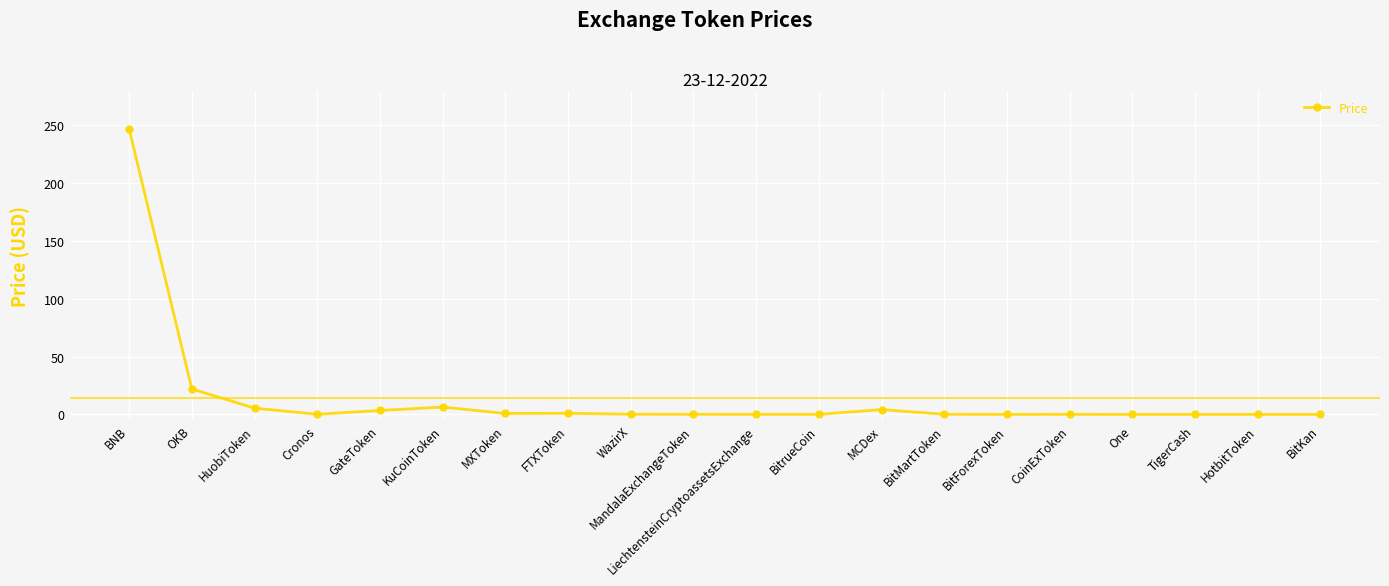

Count the number of categories in the chart.

20